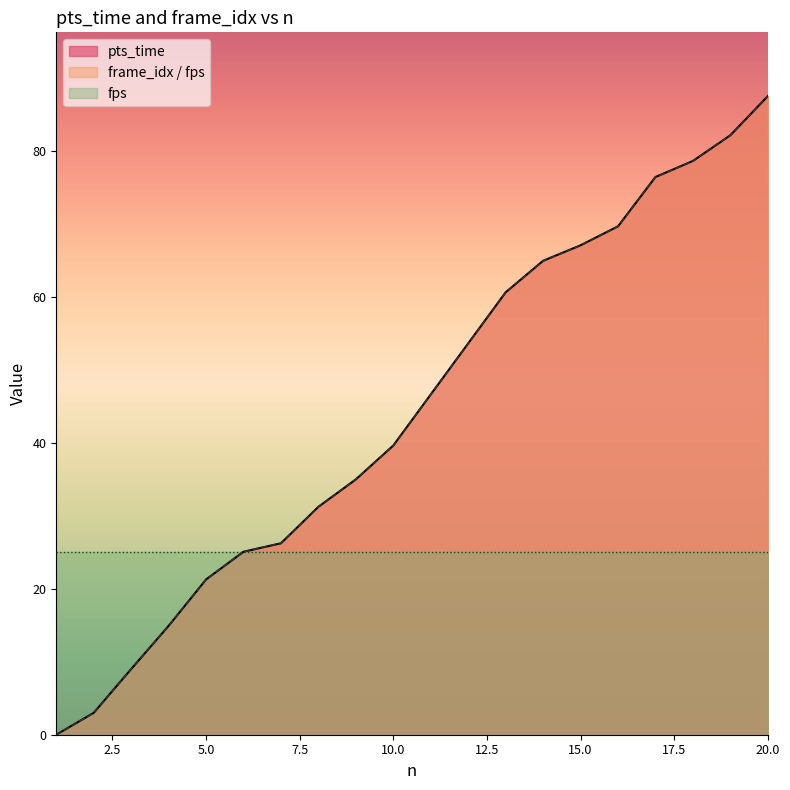

Which category has the lowest value across all series?

1